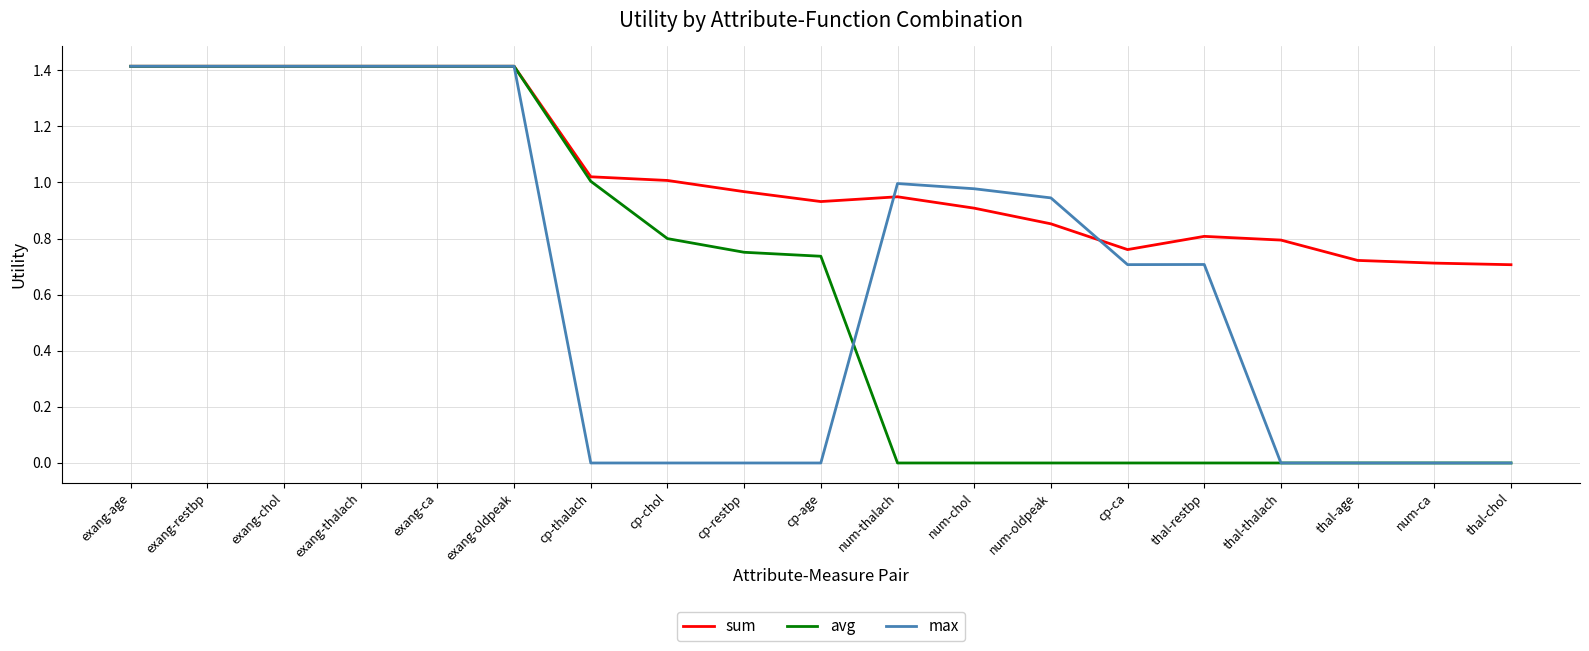

What are all the series names shown in the legend?

sum, avg, max